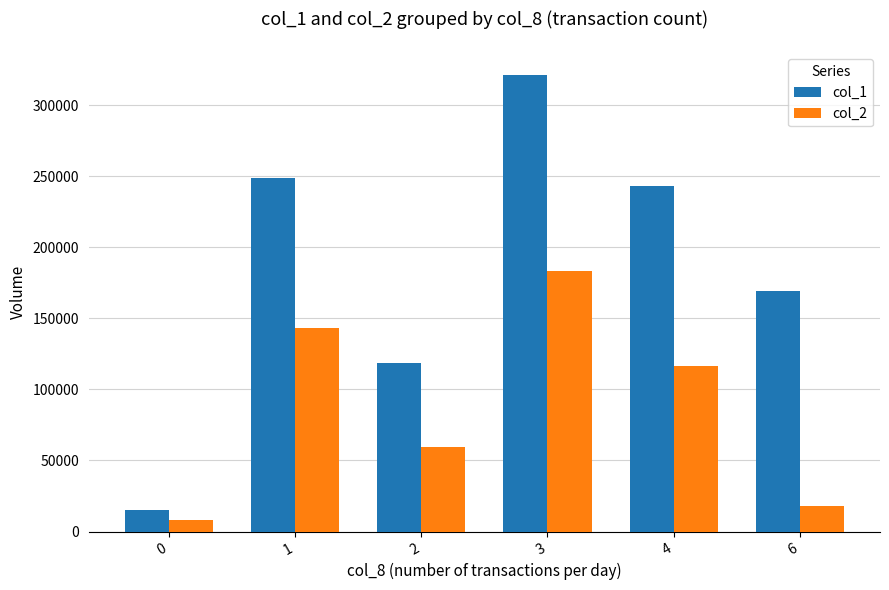

What is the spread (max minus min) of values at 0?

6750